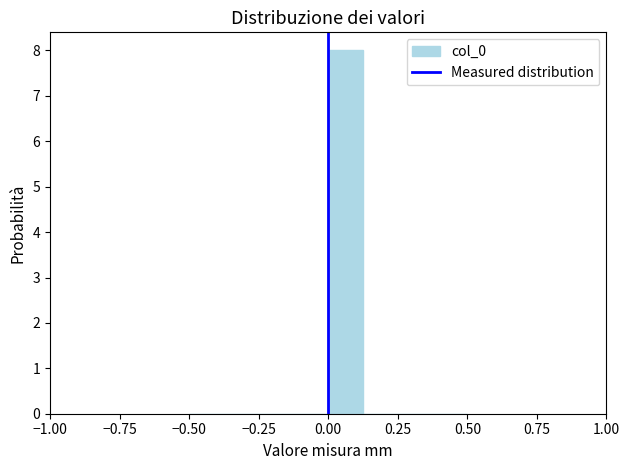

Read against the x-axis, roughly where is the centre of the tallest bar?

0.05